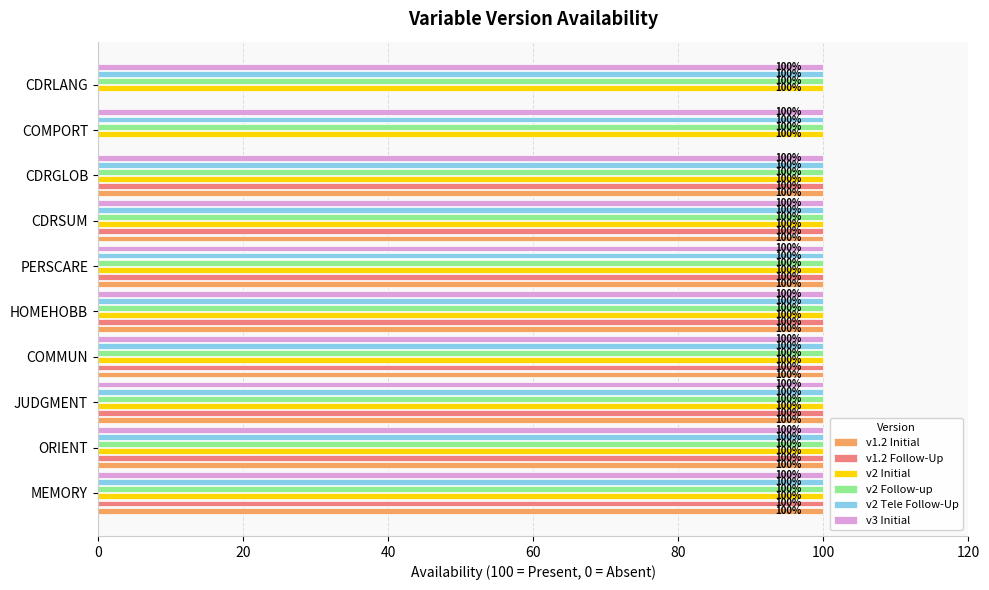

What is the greatest value displayed?

100